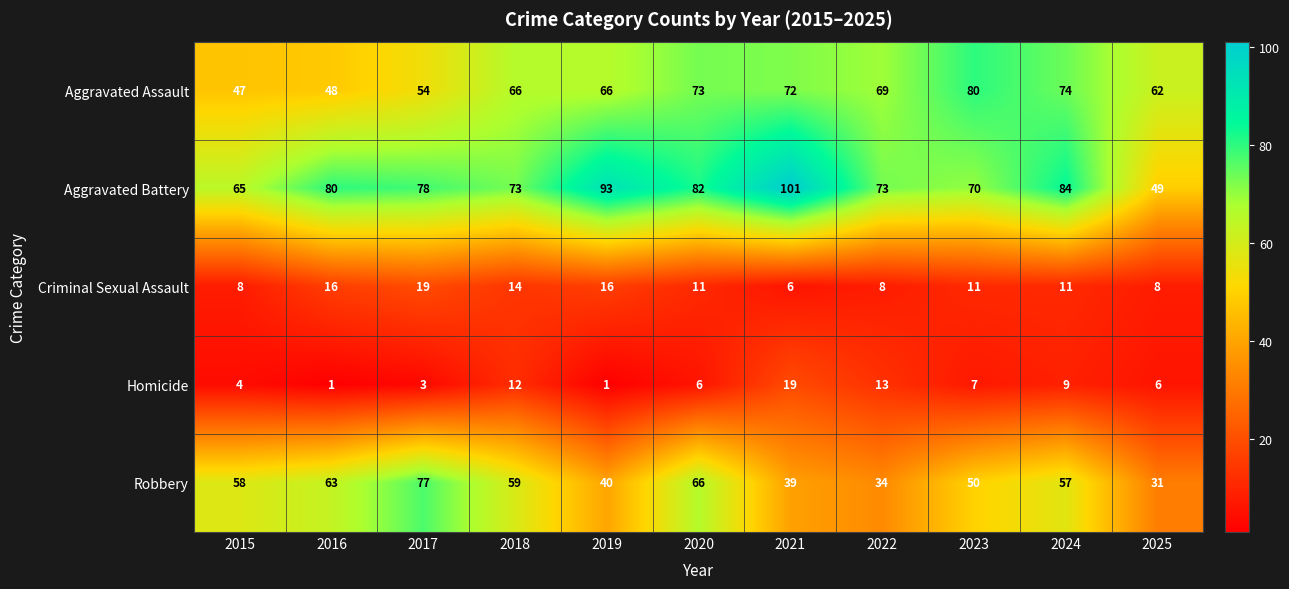

Which series has the largest total across all categories?

Aggravated Battery